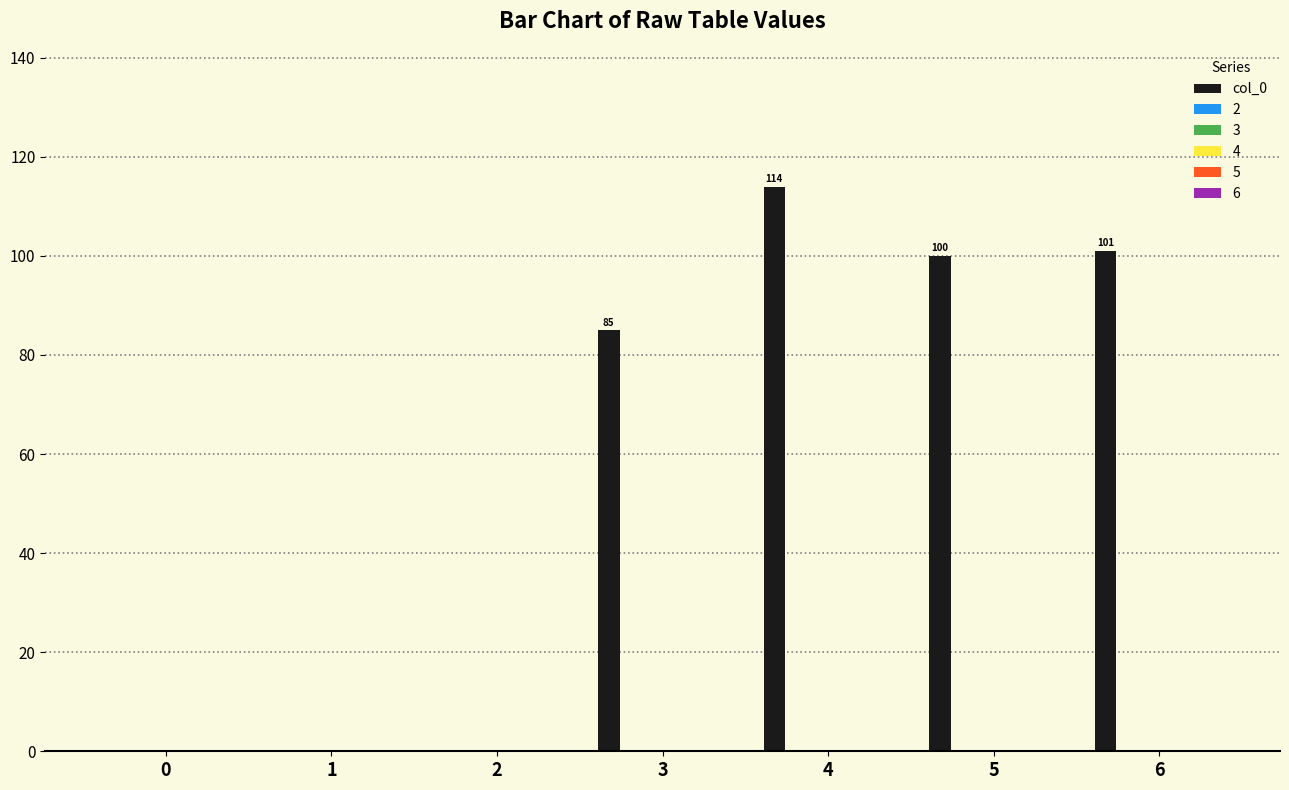

What is the greatest value displayed?

114